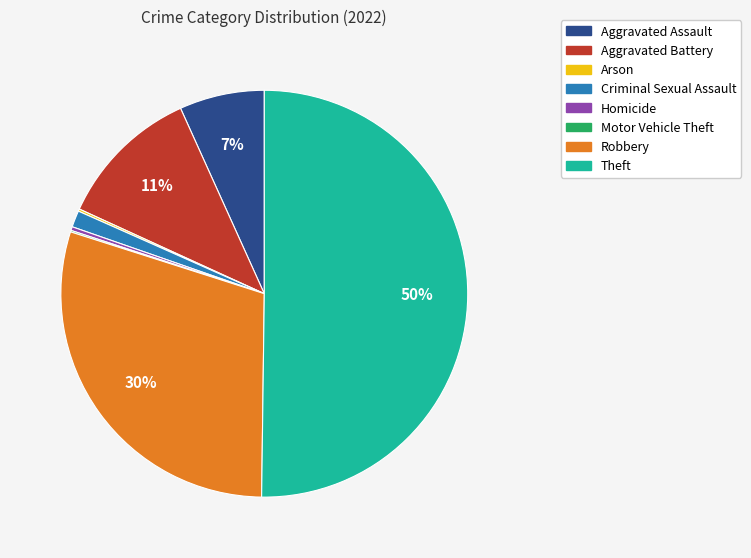

Which category accounts for the majority?

Theft